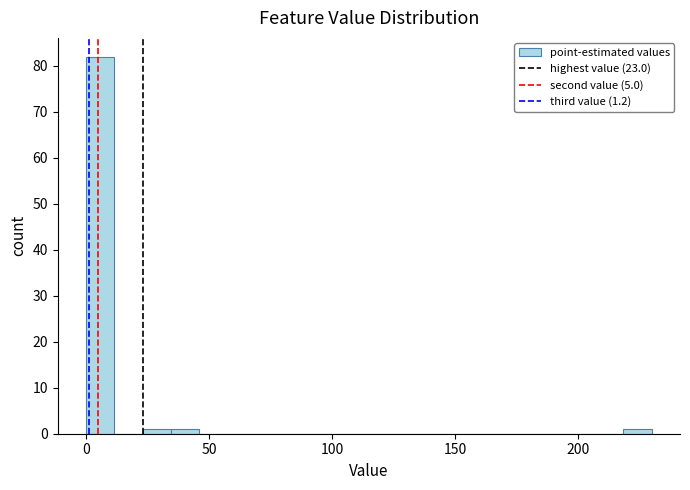

Read against the x-axis, roughly where is the centre of the tallest bar?

5